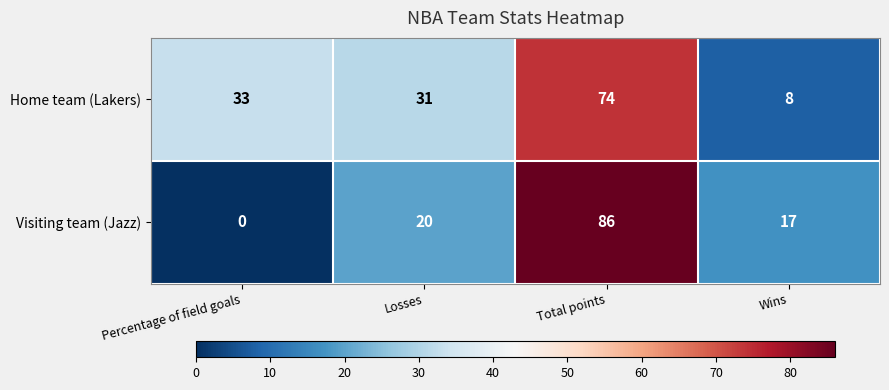

What is the difference between the maximum and second lowest values in the Home team (Lakers) series?

43